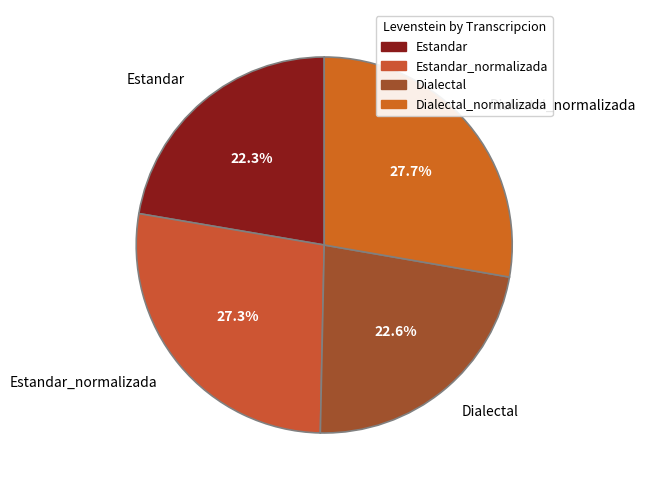

Approximately how many times larger is the value at Dialectal compared to Dialectal_normalizada?

0.8